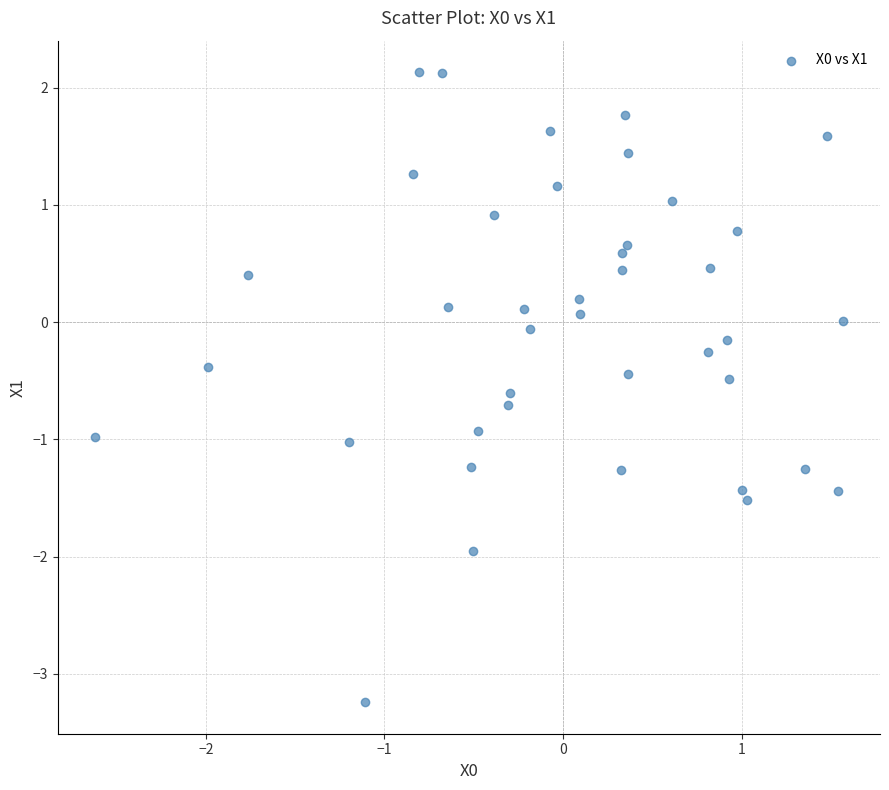

What is the range of Y values (max minus min)?

5.4